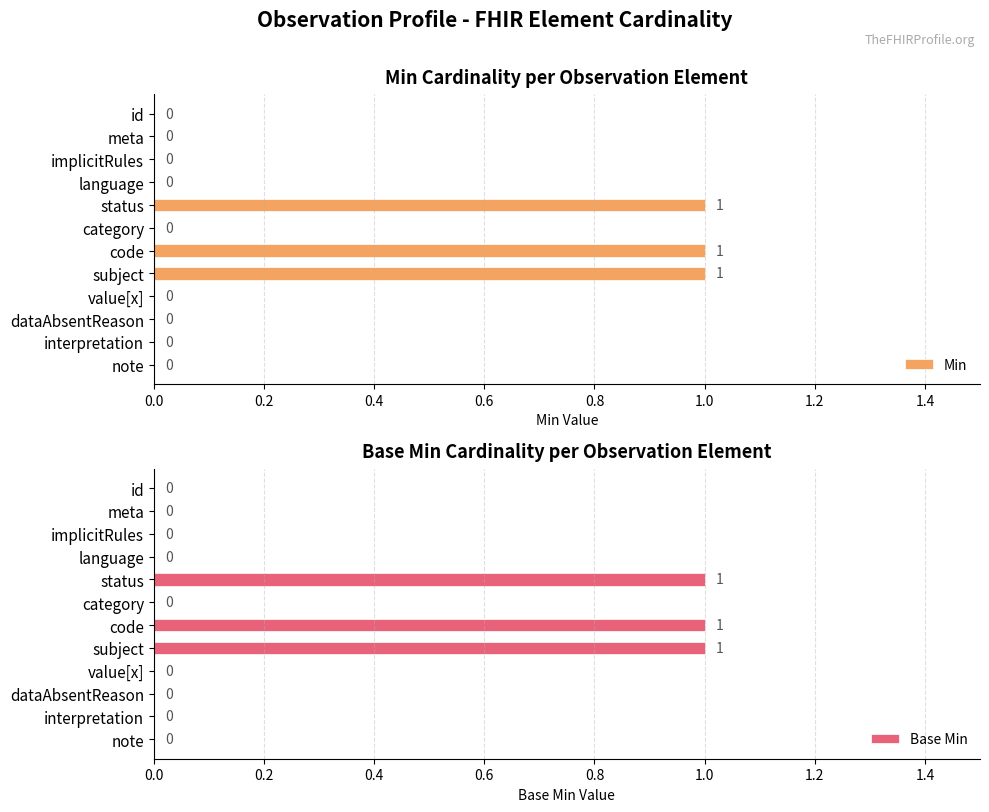

How many groups of bars are there?

12